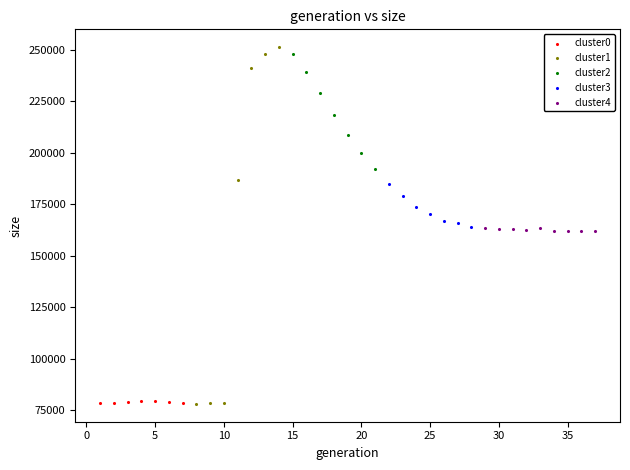

Which series has the widest spread of Y values?

cluster1